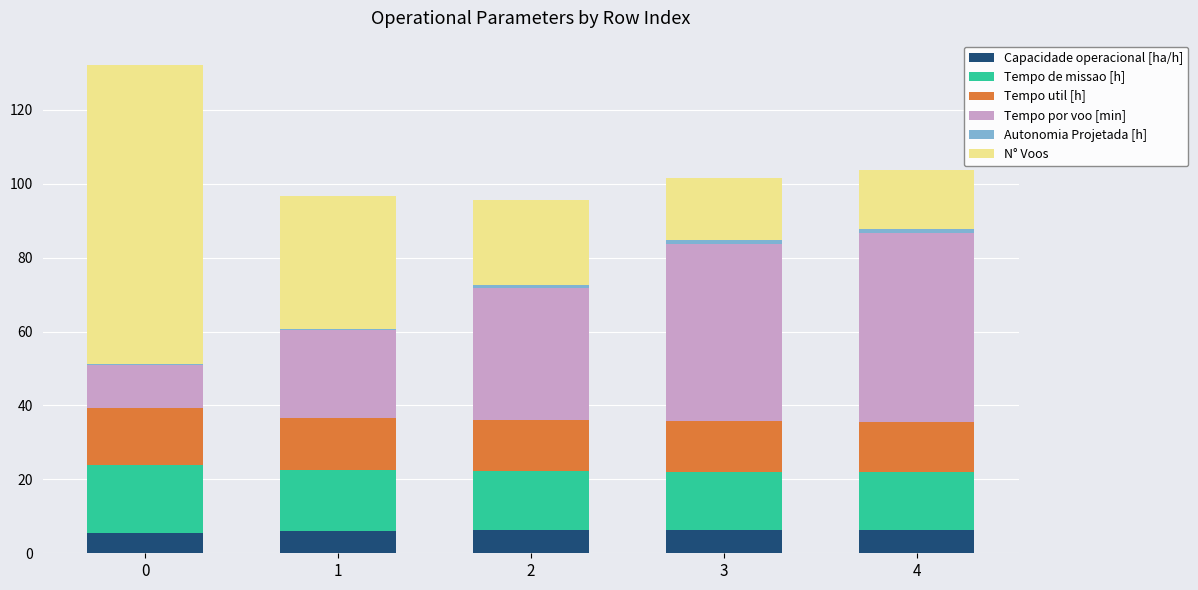

What is the maximum value for Capacidade operacional [ha/h]?

6.4